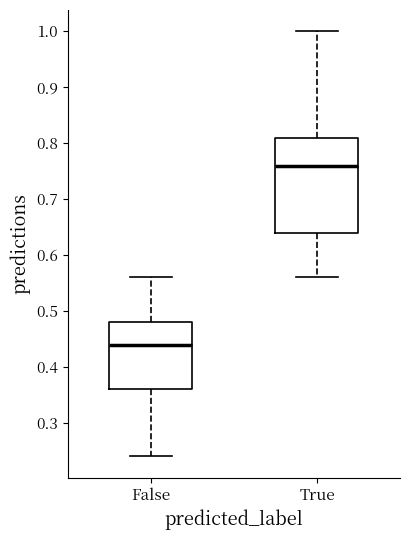

Reading left to right, transcribe this box plot: for each box, give where its median line is, the range the box spans, and where its two whiskers end, as read against the y-axis. The values are not printed on the chart, so give them approximately, as read against the axis.

False: median 0.44, box 0.36 to 0.48, whiskers 0.24 to 0.56
True: median 0.76, box 0.64 to 0.81, whiskers 0.56 to 1.00